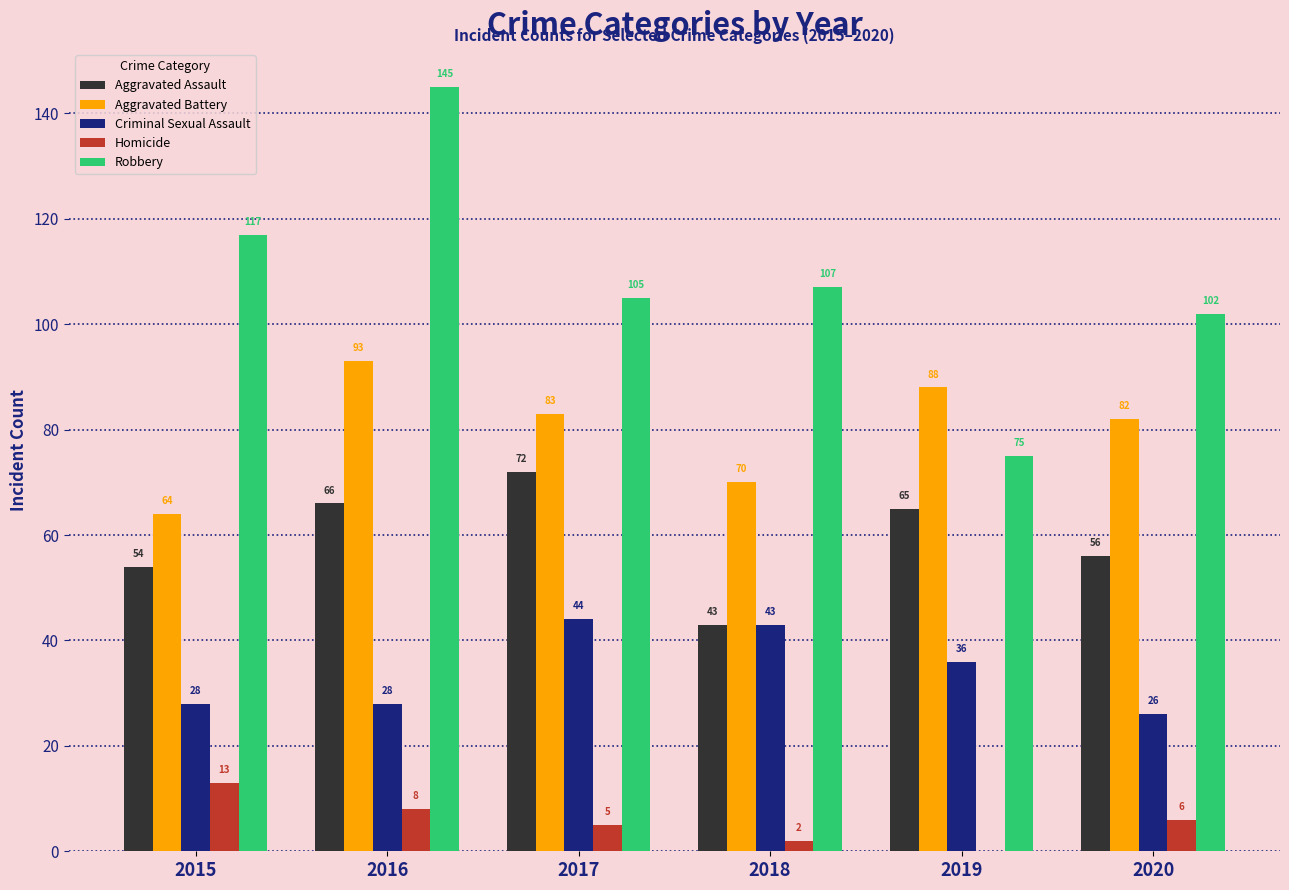

What is the approximate value of Robbery at 2020?

102